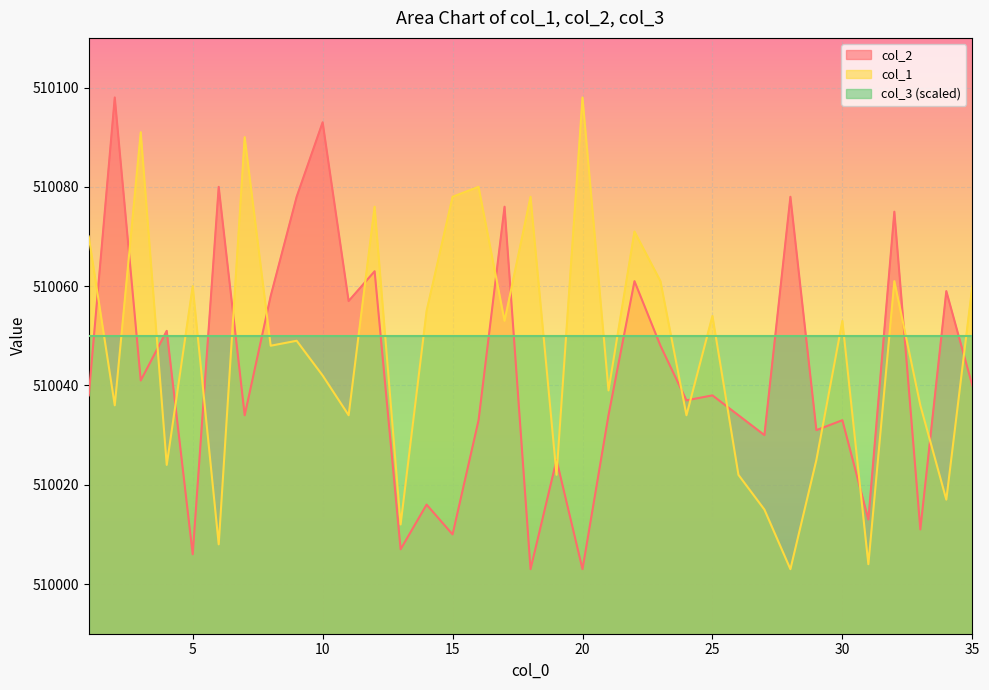

Is the value of col_1 at 23 greater than the value of col_2 at 3?

Yes